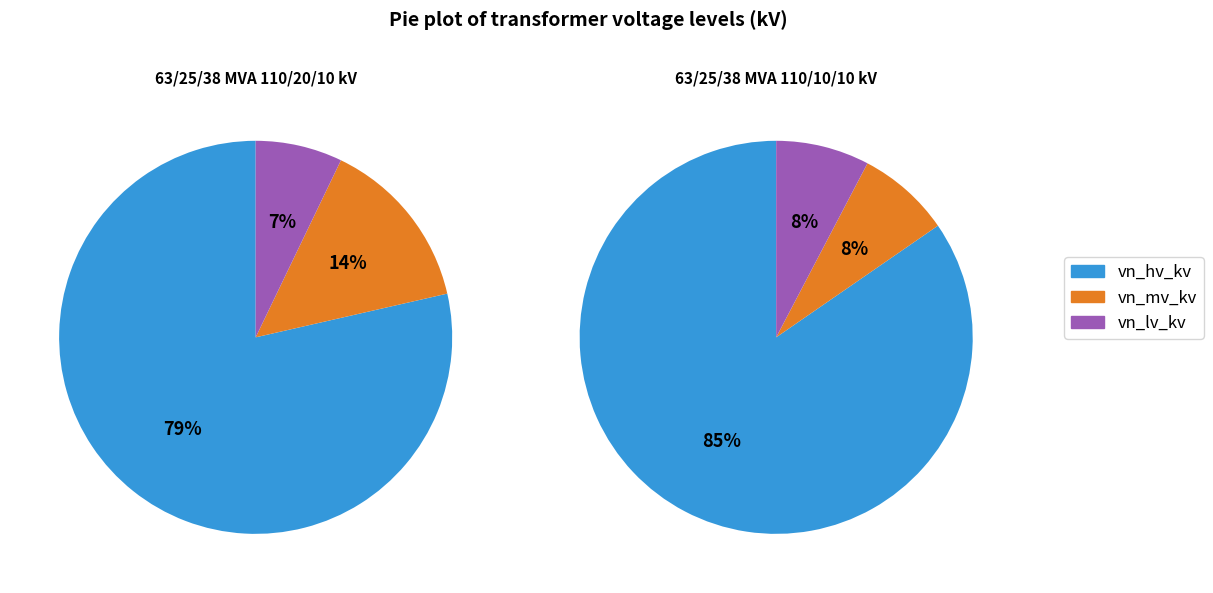

Is it true that 63/25/38 MVA 110/20/10 kV is 50% of the pie?

True